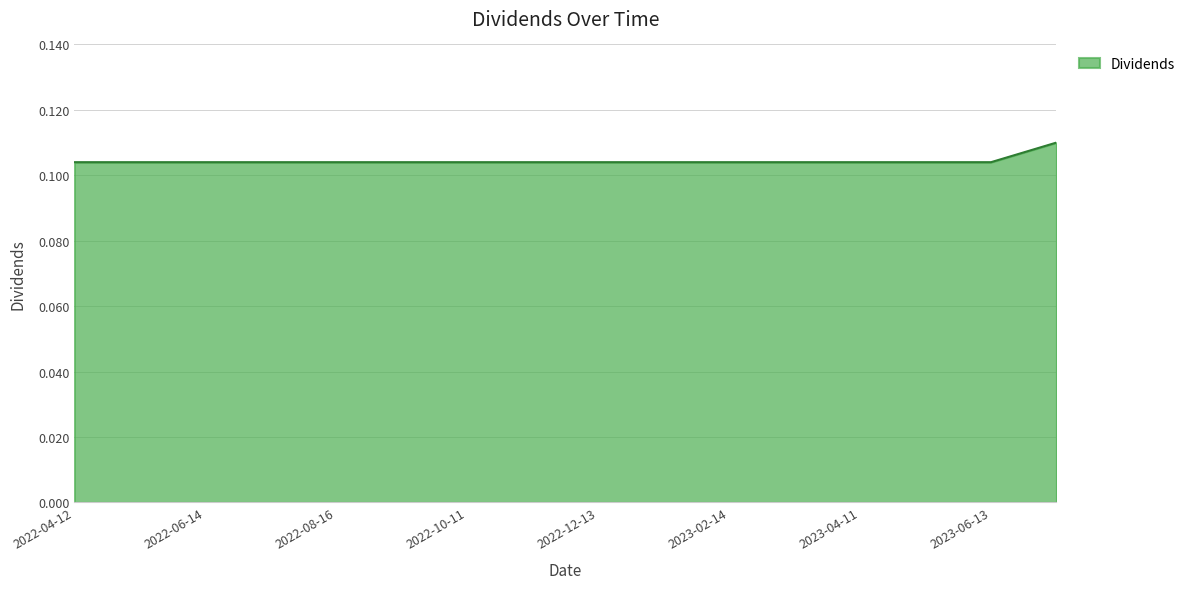

What is the label of the 1st point from the right?

2023-07-11